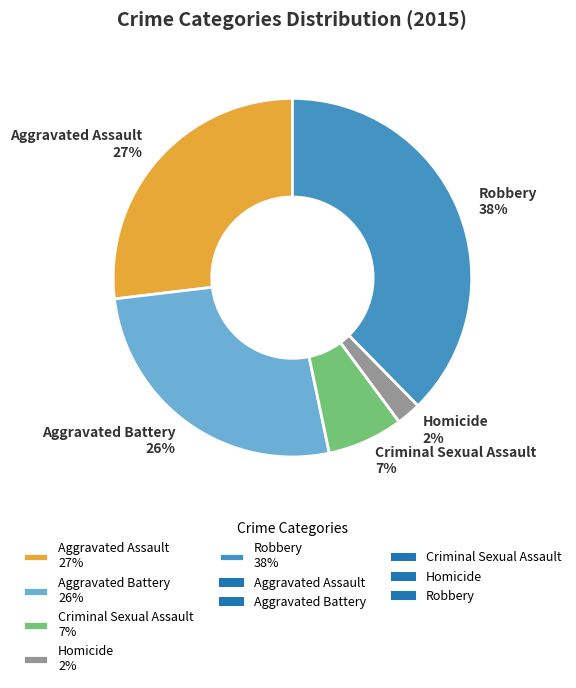

To the nearest percent, what portion does Aggravated Battery represent?

26%